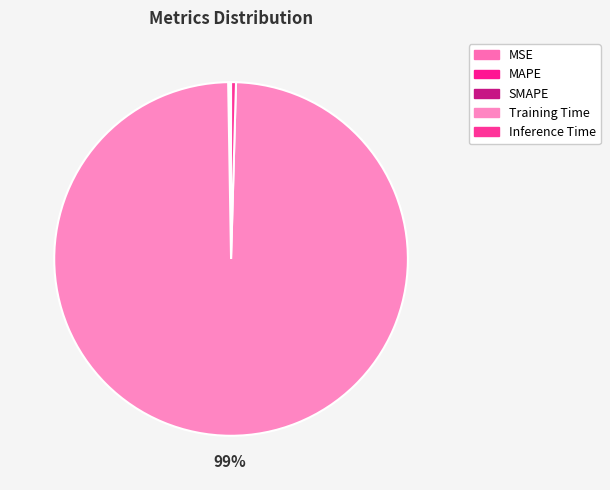

Is Training Time the majority of the pie?

Yes